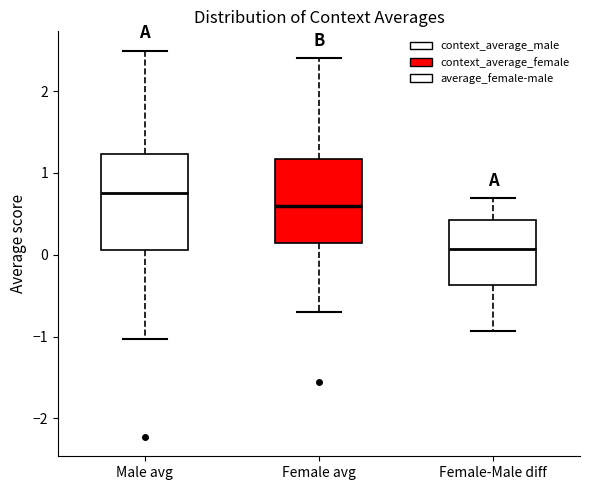

Where is the upper edge of the box for Female avg on the y-axis? The values are not printed on the chart, so give them approximately, as read against the axis.

1.2